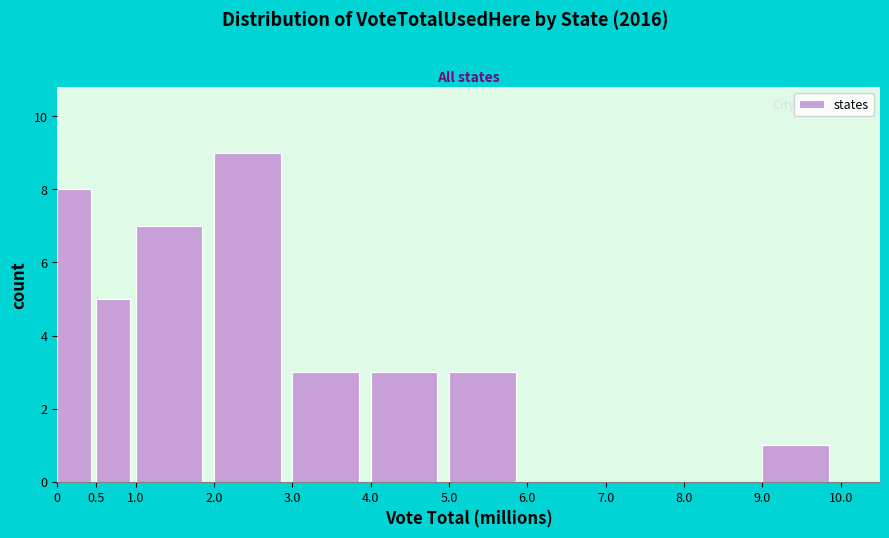

What is the height of the bar covering 9.0 to 10.0 on the x-axis? The values are not printed on the chart, so give them approximately, as read against the axis.

1